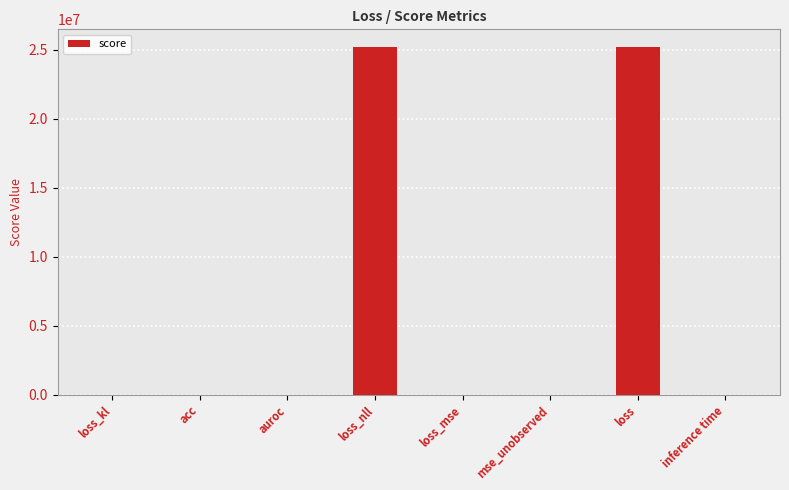

True or false: the data shows 0.6 at inference time.

True